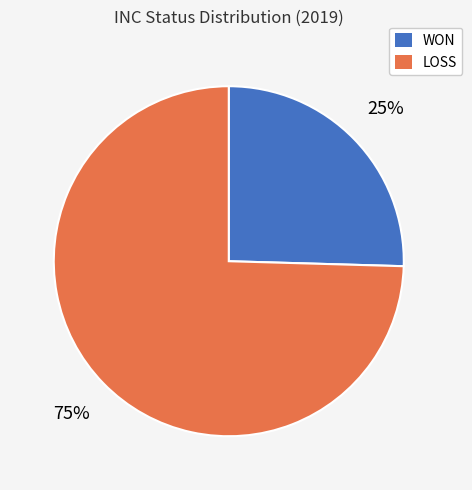

To the nearest percent, what is the average slice percentage?

50%